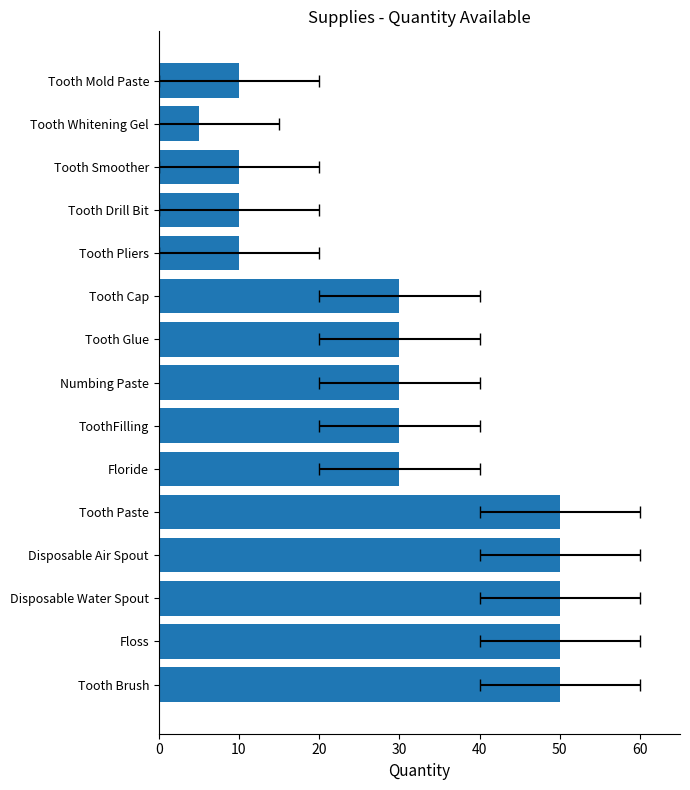

What value does the data have at Numbing Paste, to the nearest 5?

30